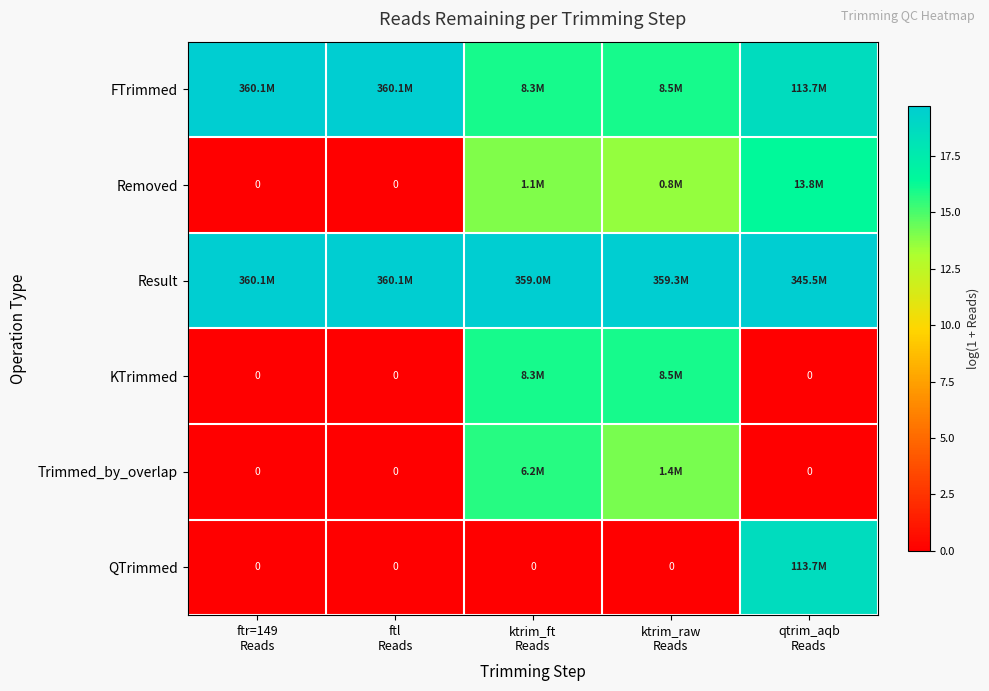

At which label is QTrimmed closest to 9?

ftr=149 Reads